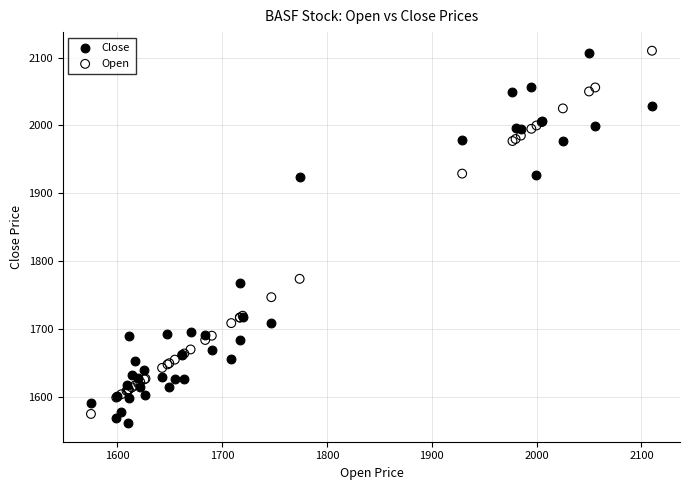

What are all the series names shown in the legend?

Close, Open